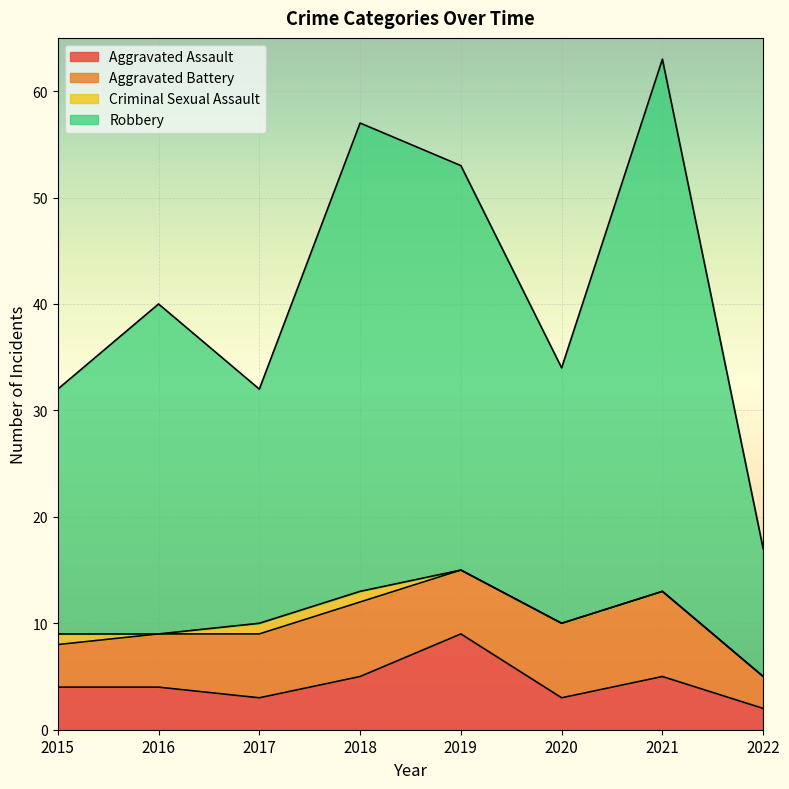

The value of Aggravated Assault at 2021 is 2. True or false?

False